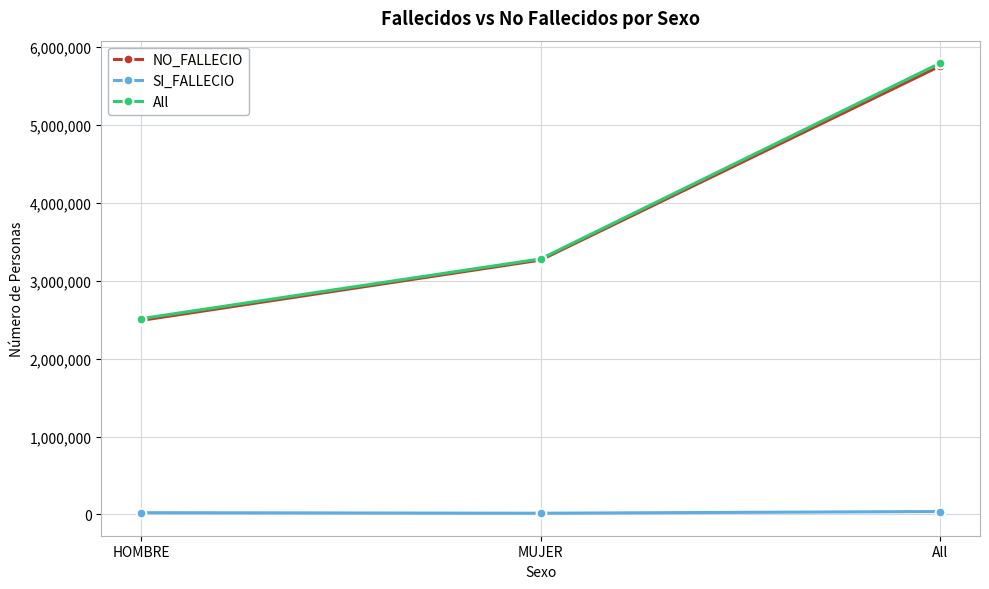

Which series has the widest spread of values?

All